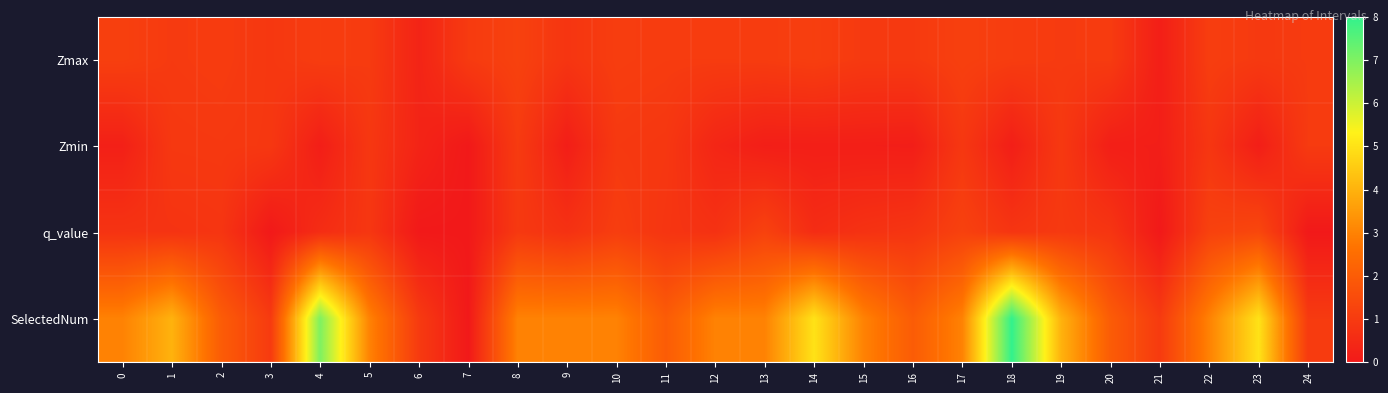

Reading left to right, transcribe all the data shown in this chart.

Zmax: 0=1.1	1=1.0	2=1.0	3=0.9	4=1.1	5=1.0	6=0.3	7=1.0	8=1.2	9=0.8	10=1.1	11=1.0	12=1.0	13=1.0	14=1.1	15=1.0	16=1.0	17=1.2	18=1.1	19=1.0	20=1.0	21=0.2	22=1.1	23=1.0	24=1.0
Zmin: 0=0.2	1=0.9	2=0.9	3=0.9	4=0.2	5=0.9	6=0.3	7=0.0	8=1.0	9=0.2	10=1.0	11=0.9	12=0.4	13=0.2	14=0.2	15=0.2	16=0.1	17=0.9	18=0.2	19=0.9	20=0.2	21=0.2	22=0.9	23=0.2	24=1.0
q_value: 0=0.8	1=0.8	2=0.8	3=0.0	4=0.6	5=0.9	6=0.0	7=0.0	8=1.0	9=0.7	10=1.1	11=0.8	12=0.7	13=1.2	14=0.6	15=0.7	16=0.8	17=1.2	18=0.8	19=1.0	20=0.8	21=0.0	22=1.2	23=1.4	24=0.0
SelectedNum: 0=3.0	1=4.0	2=2.0	3=1.0	4=7.0	5=3.0	6=1.0	7=0.0	8=3.0	9=3.0	10=3.0	11=2.0	12=3.0	13=3.0	14=5.0	15=3.0	16=2.0	17=3.0	18=8.0	19=4.0	20=2.0	21=1.0	22=3.0	23=5.0	24=1.0